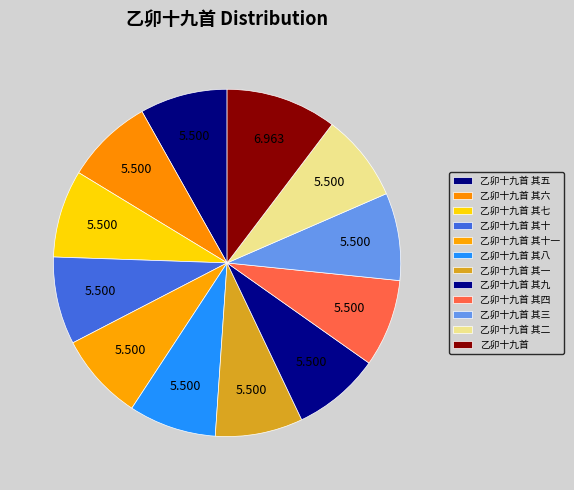

Is there a majority slice in this chart?

No